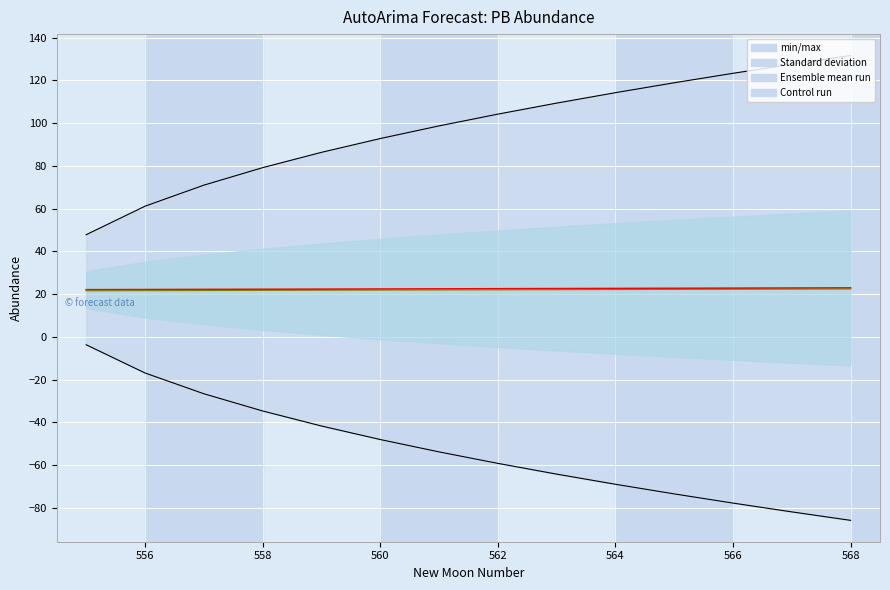

What is the maximum value for Control run?

22.5